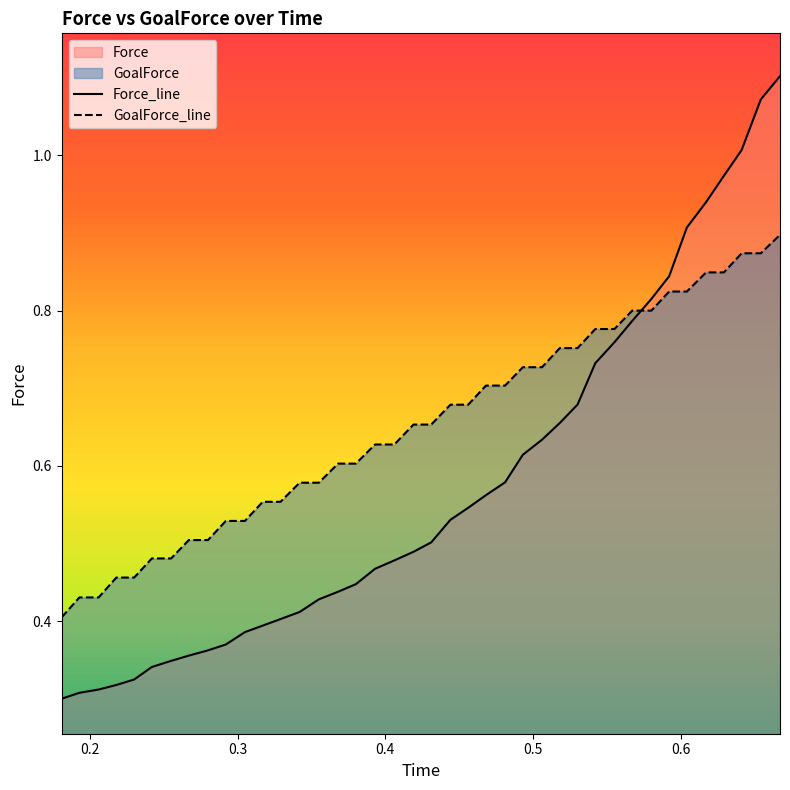

List the series in order of their overall mean, highest first.

GoalForce_line, Force_line